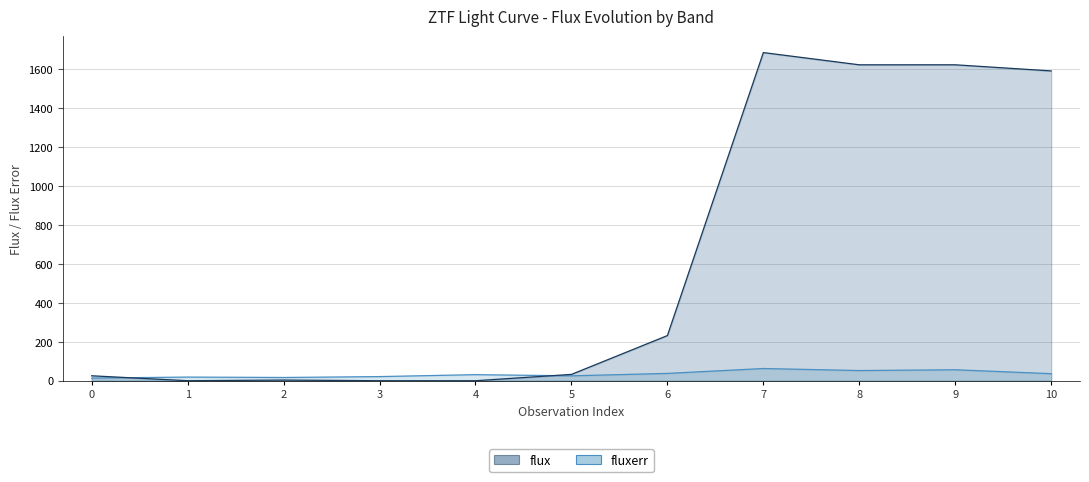

Read the fluxerr value at 0.

13.5